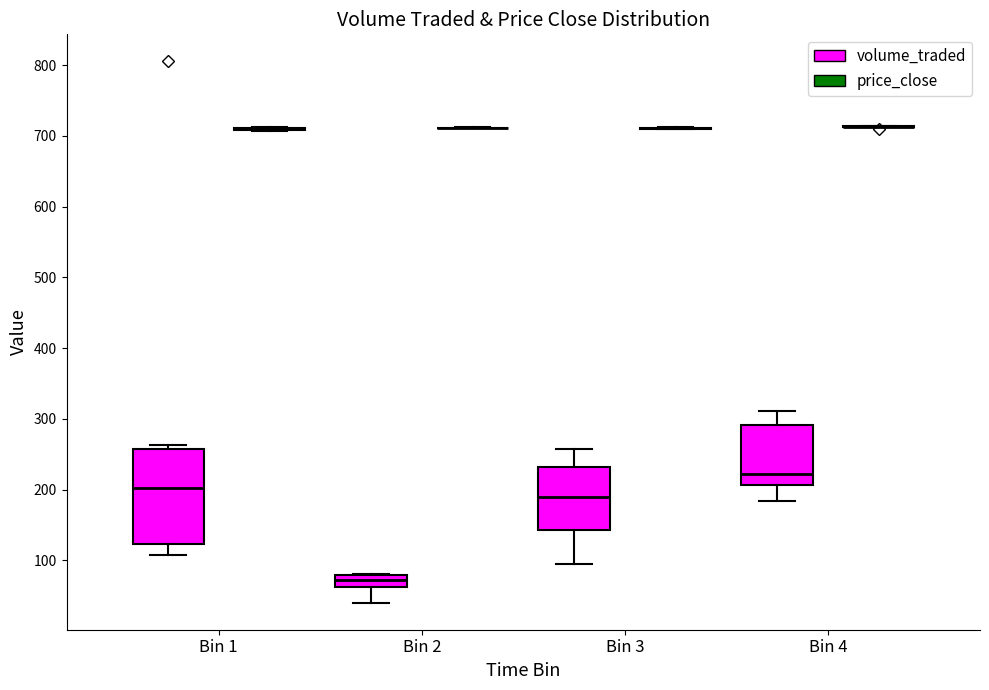

Comparing the boxes themselves (not the whiskers), which one is the tallest?

Bin 1 (volume_traded)